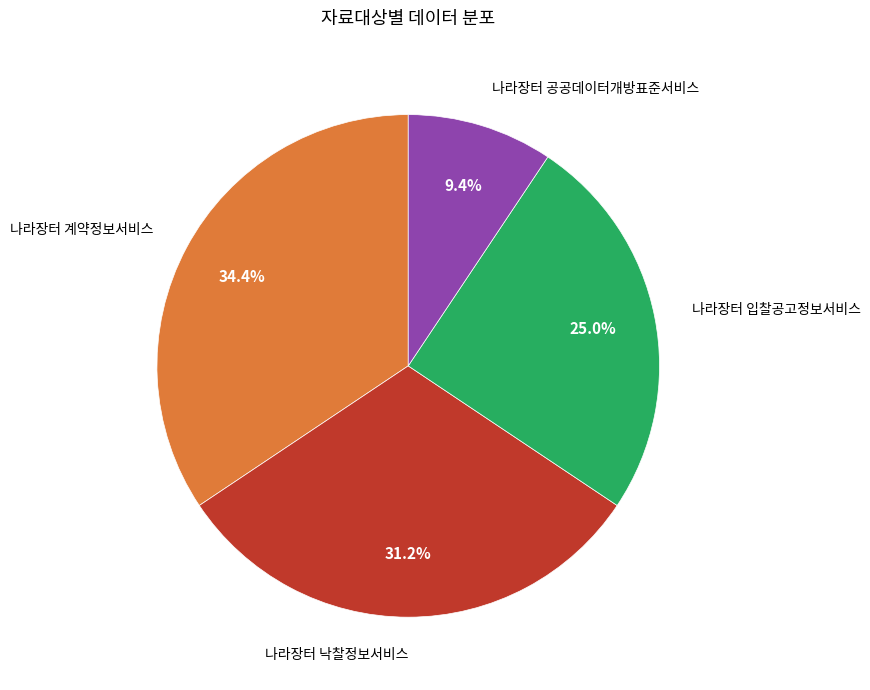

Which has a higher value, 나라장터 낙찰정보서비스 or 나라장터 공공데이터개방표준서비스?

나라장터 낙찰정보서비스